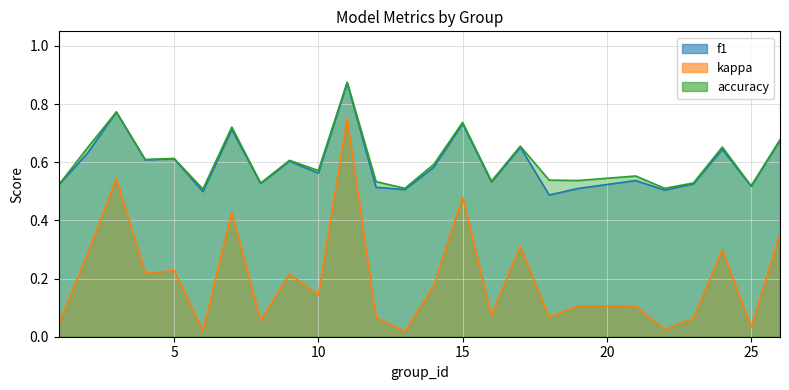

Where is kappa nearest to the value 0?

13